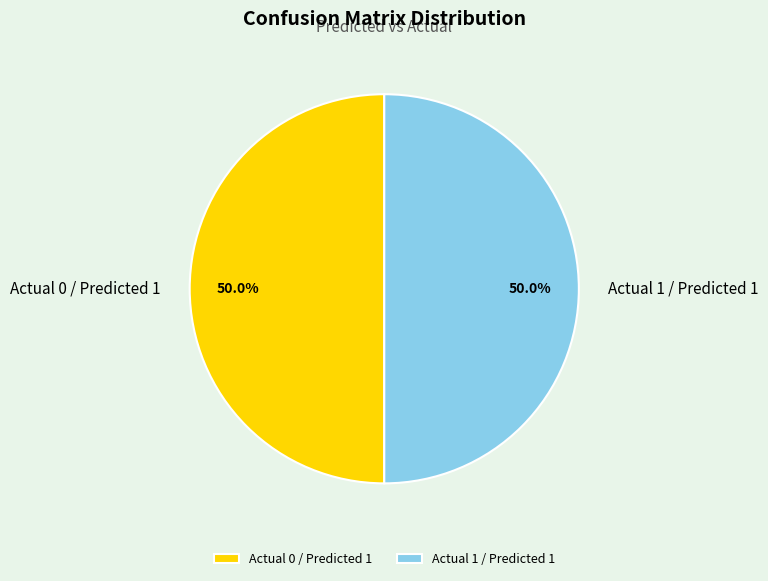

What portion of the pie excludes Actual 1 / Predicted 1?

50.0%